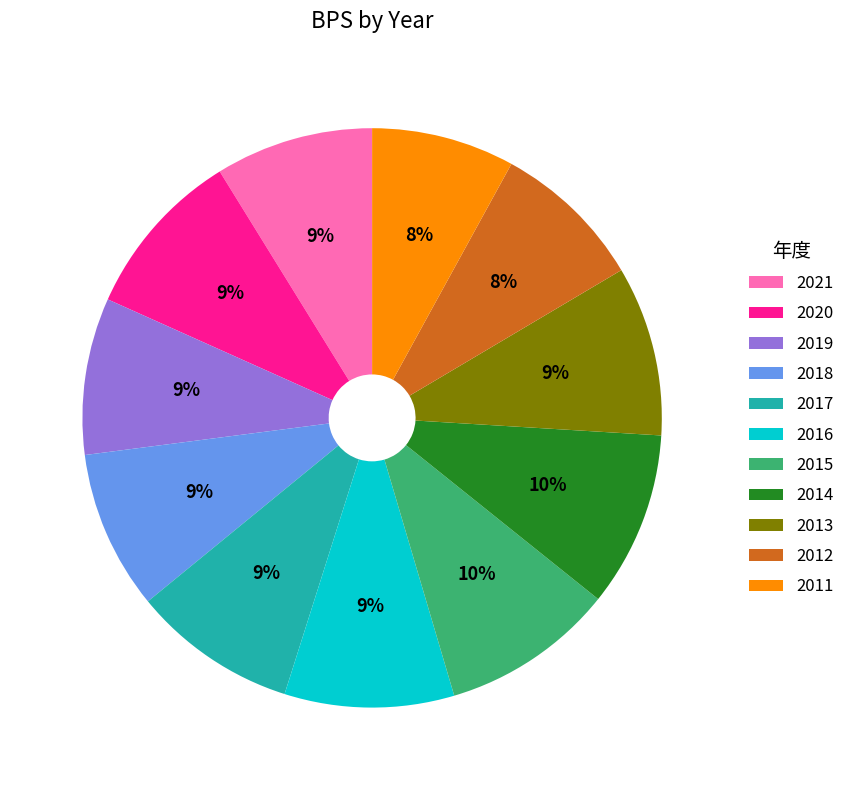

To the nearest percent, what portion does 2014 represent?

10%